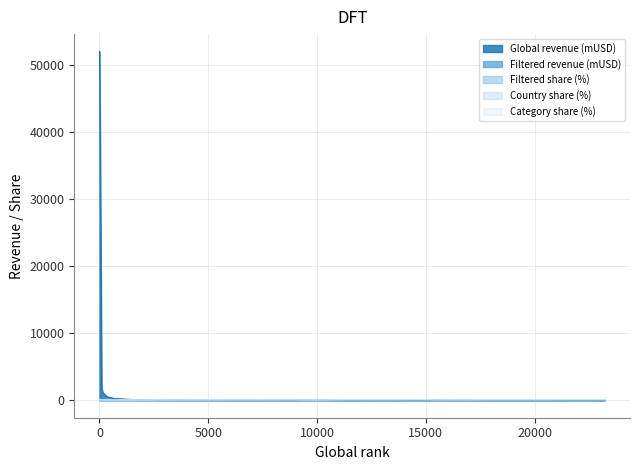

Reading right to left, list all the values displayed in this chart.

Filtered revenue (mUSD): 2600=1.4	23218=1.5	20839=1.7	21648=1.7	20861=1.7	9898=1.7	2657=1.8	15451=2.1	17684=2.2	2014=4.3	14936=4.3	12496=4.9	99=6.2	11518=6.4	150=6.4	8818=8.0	1635=33.4	695=84.4	3=166.3	345=239.7
Global revenue (mUSD): 2600=55.0	23218=1.5	20839=2.1	21648=1.9	20861=2.1	9898=9.3	2657=53.9	15451=4.2	17684=3.2	2014=74.4	14936=4.5	12496=6.4	99=1875.9	11518=7.3	150=1138.2	8818=11.1	1635=95.5	695=251.7	3=51950.3	345=520.1
Filtered share (%): 2600=2.6	23218=100.0	20839=79.8	21648=90.0	20861=81.0	9898=18.5	2657=3.3	15451=49.5	17684=69.0	2014=5.8	14936=95.5	12496=76.0	99=0.3	11518=87.9	150=0.6	8818=72.0	1635=35.0	695=33.5	3=0.3	345=46.1
Country share (%): 2600=9.4	23218=100.0	20839=95.0	21648=90.0	20861=90.0	9898=92.5	2657=66.7	15451=82.5	17684=81.2	2014=38.4	14936=95.5	12496=95.0	99=27.4	11518=92.5	150=32.6	8818=100.0	1635=100.0	695=67.1	3=50.3	345=96.0
Category share (%): 2600=96.0	23218=100.0	20839=84.0	21648=100.0	20861=90.0	9898=32.0	2657=70.0	15451=60.0	17684=85.0	2014=60.0	14936=100.0	12496=80.0	99=80.0	11518=95.0	150=100.0	8818=72.0	1635=35.0	695=50.0	3=100.0	345=48.0